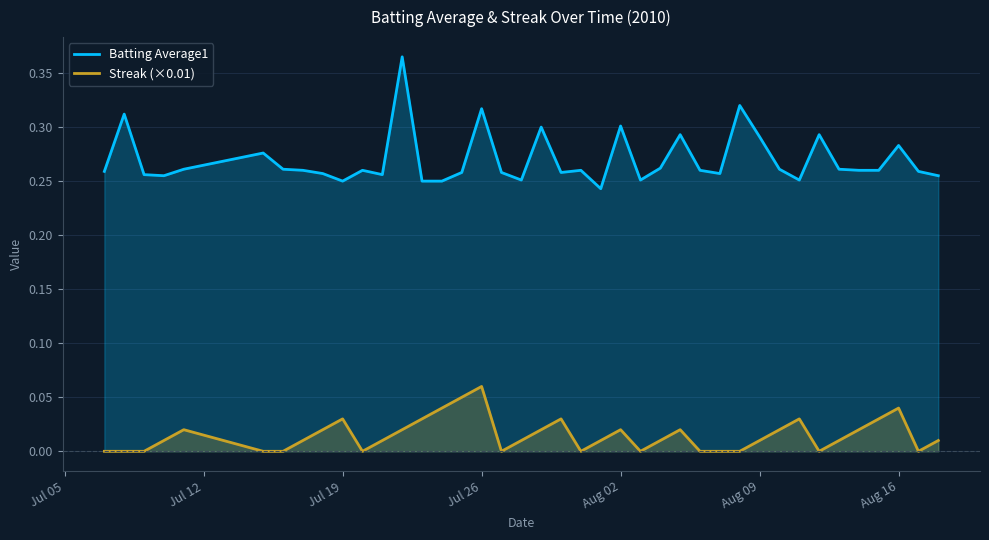

Does the chart have visible grid lines?

Yes